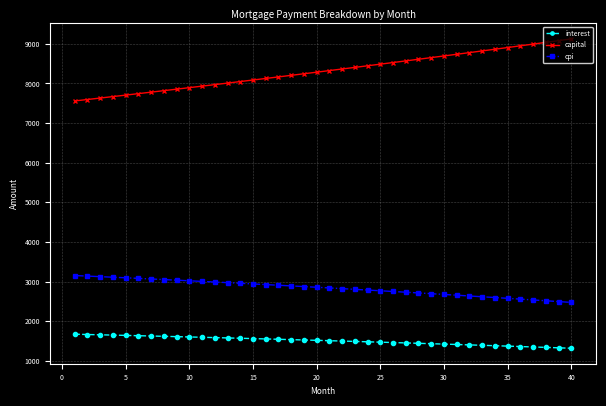

Which series has the widest spread of values?

capital